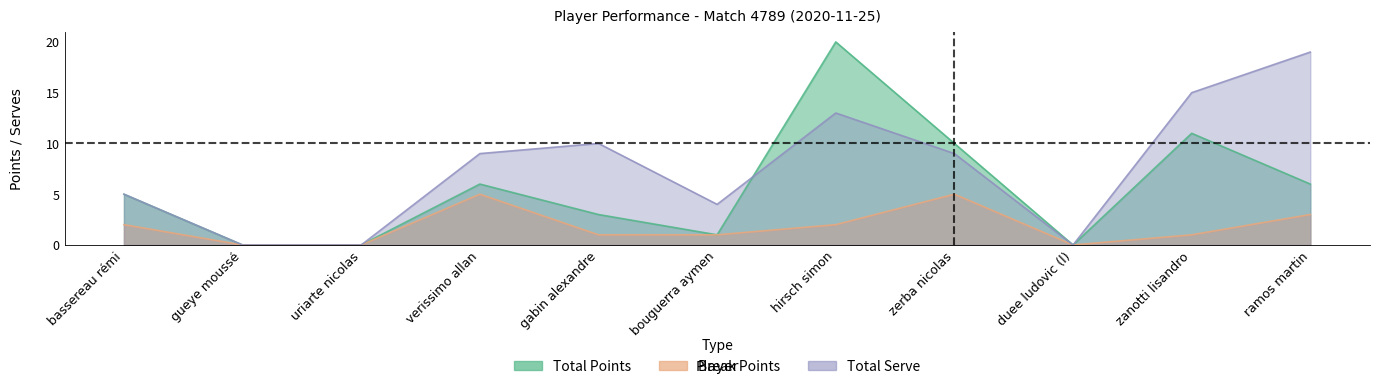

Which series changed the most between gabin alexandre and ramos martin?

Total Serve